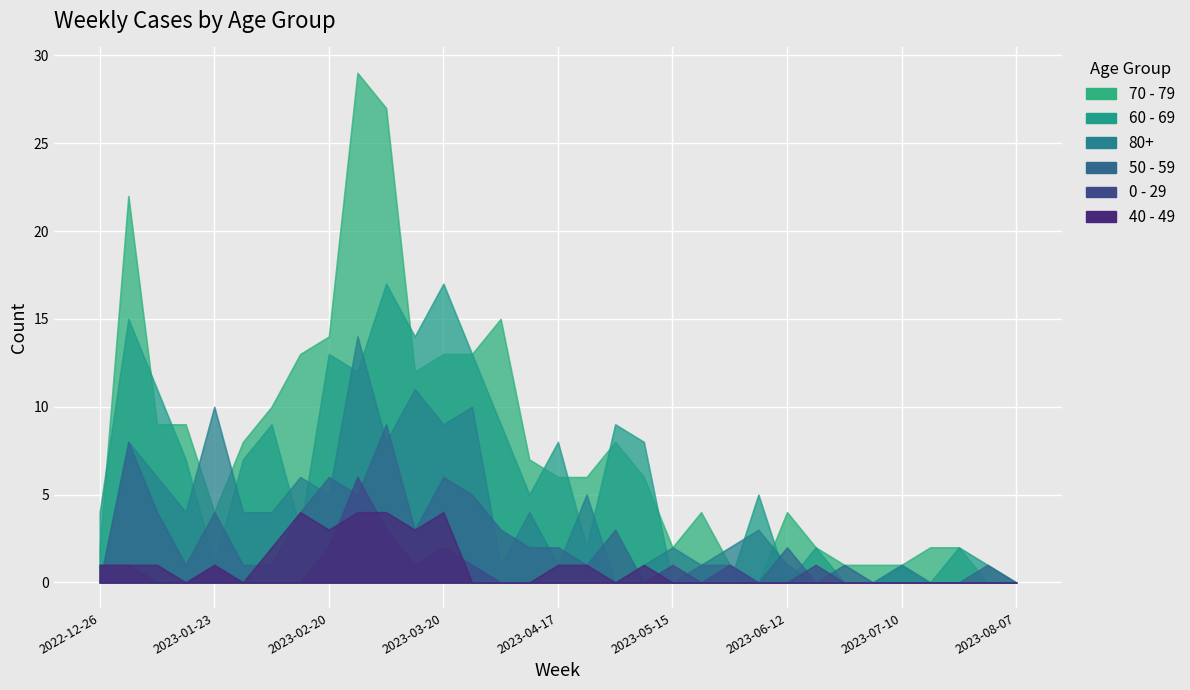

True or false: 60 - 69 has a value of 1 at 2023-07-31.

True